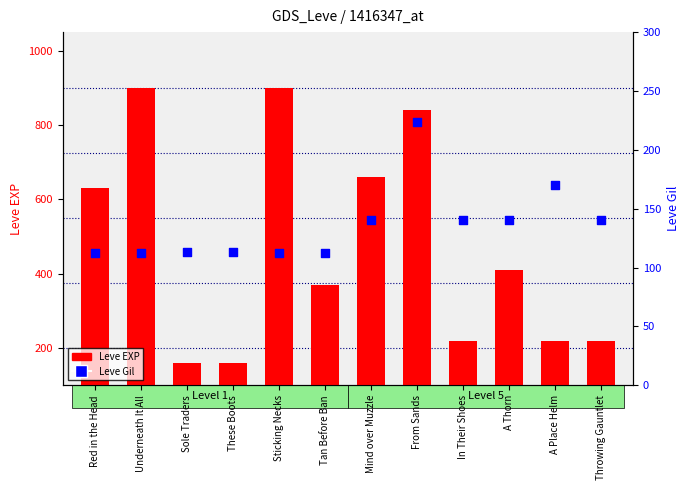

What is the total value across all series at Red in the Head?

742